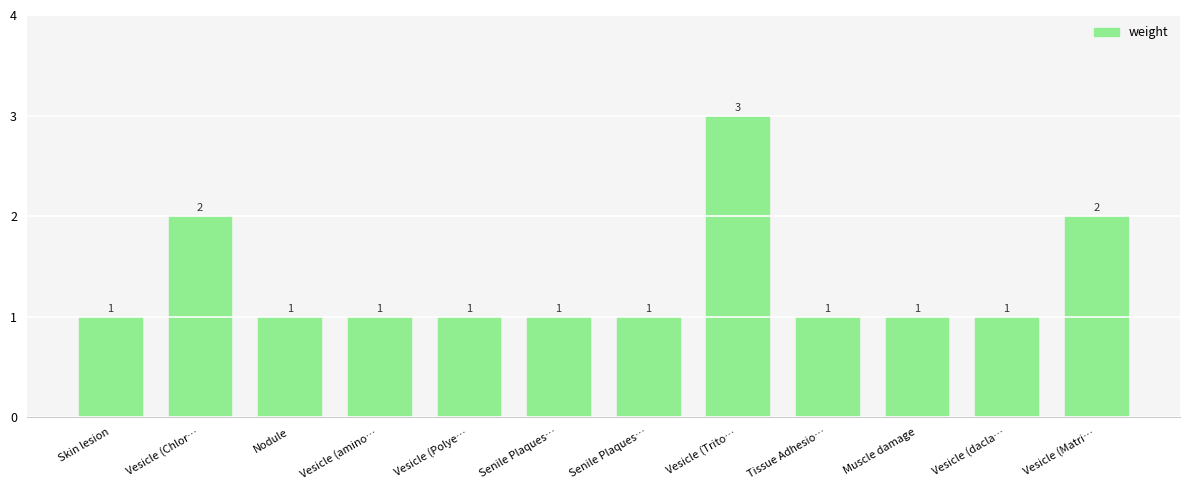

How many data points are above 1?

3